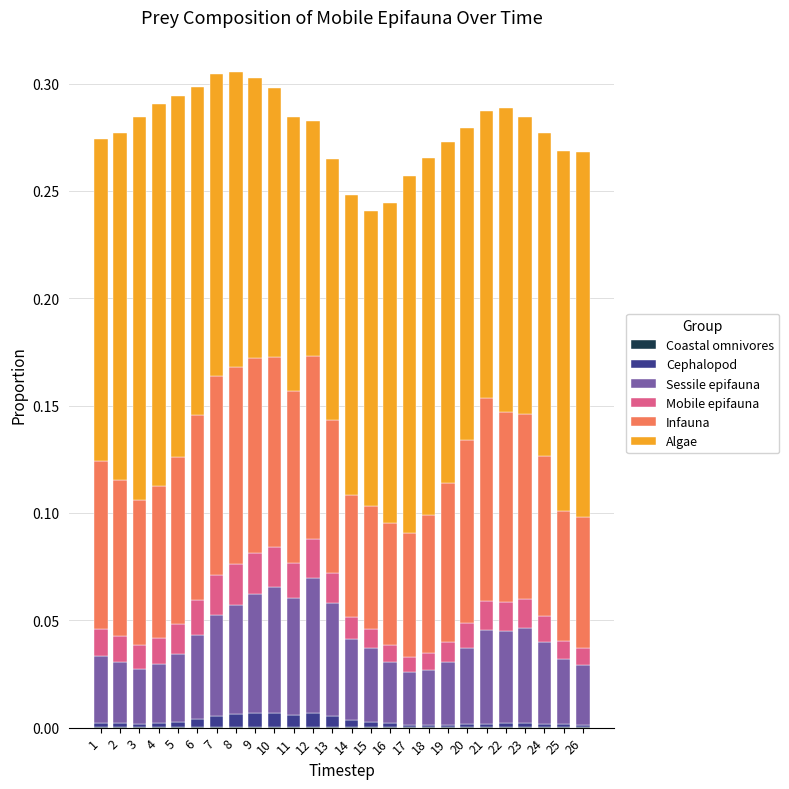

At which category is the sum across all series the highest?

8